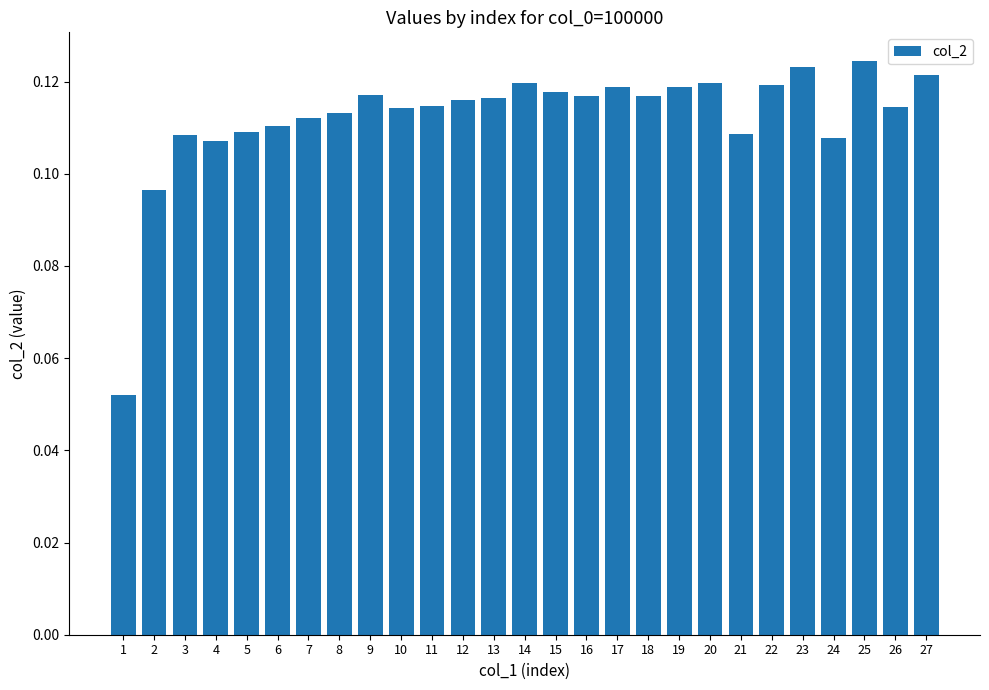

What is the sum of all values?

3.0